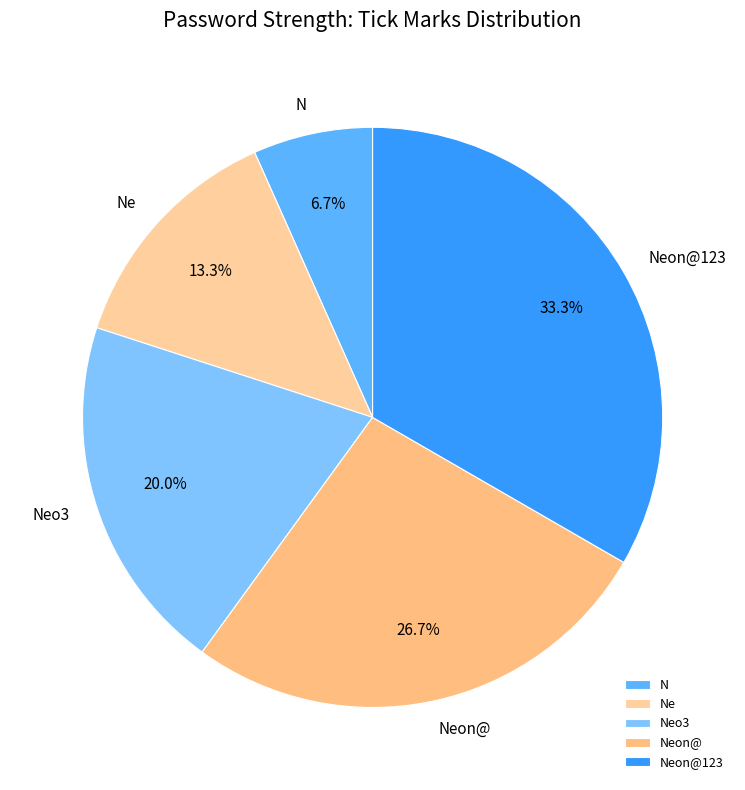

How many slices are in this pie chart?

5